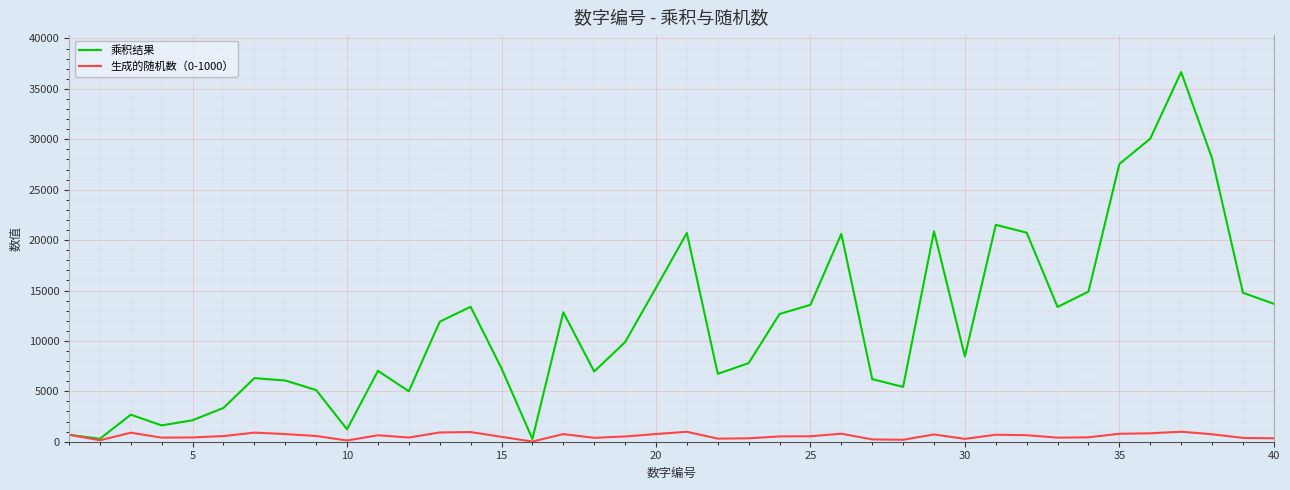

Which series has the largest total across all categories?

乘积结果